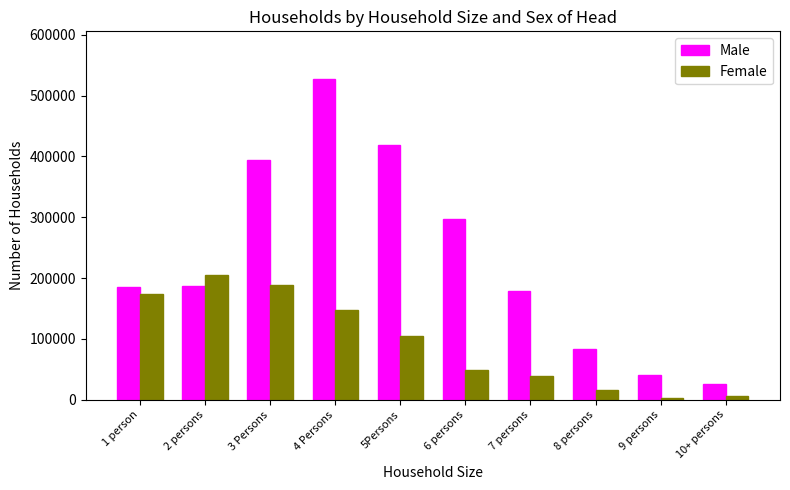

At 2 persons, list the series in order from largest to smallest.

Female, Male